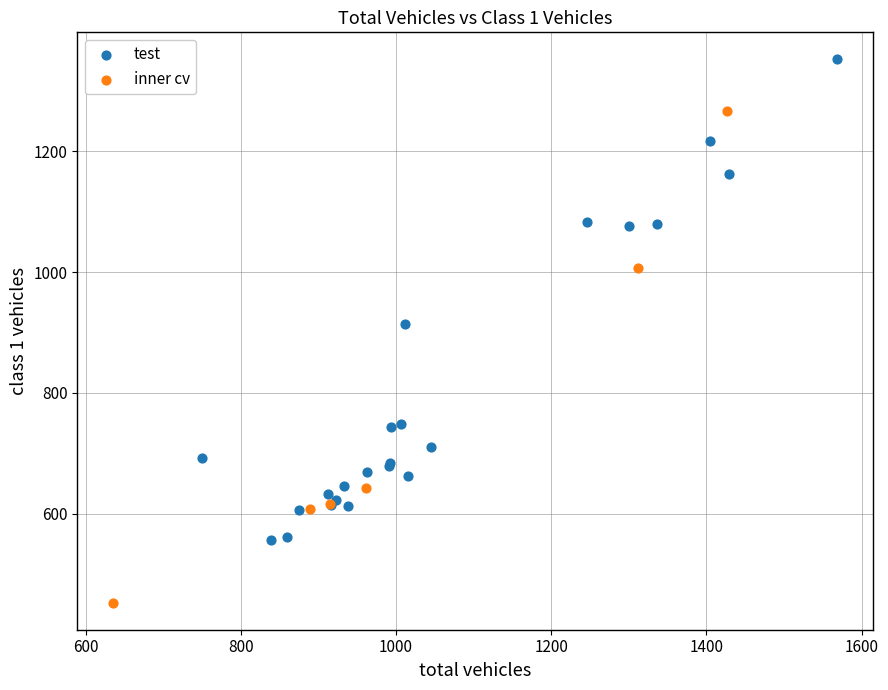

What are all the series names shown in the legend?

test, inner cv